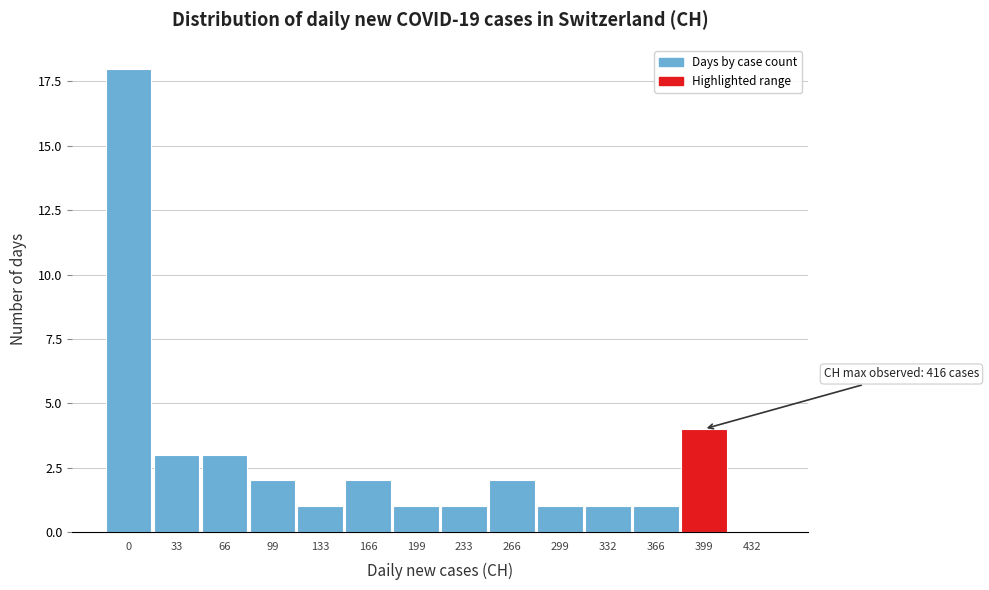

Reading right to left, extract all data points from this chart.

432=0	399=4	366=1	332=1	299=1	266=2	233=1	199=1	166=2	133=1	99=2	66=3	33=3	0=18